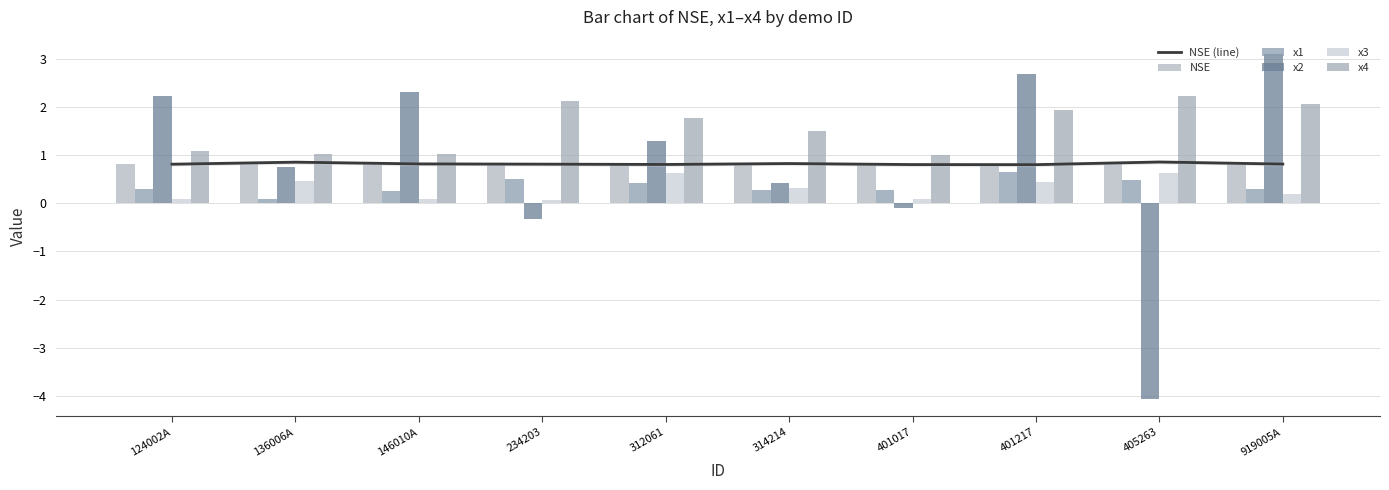

Reading right to left, transcribe all the data shown in this chart.

NSE (line): 0.8	0.9	0.8	0.8	0.8	0.8	0.8	0.8	0.9	0.8
NSE: 0.8	0.9	0.8	0.8	0.8	0.8	0.8	0.8	0.9	0.8
x1: 0.3	0.5	0.7	0.3	0.3	0.4	0.5	0.2	0.1	0.3
x2: 3.1	-4.1	2.7	-0.1	0.4	1.3	-0.3	2.3	0.8	2.2
x3: 0.2	0.6	0.4	0.1	0.3	0.6	0.1	0.1	0.5	0.1
x4: 2.1	2.2	1.9	1.0	1.5	1.8	2.1	1.0	1.0	1.1